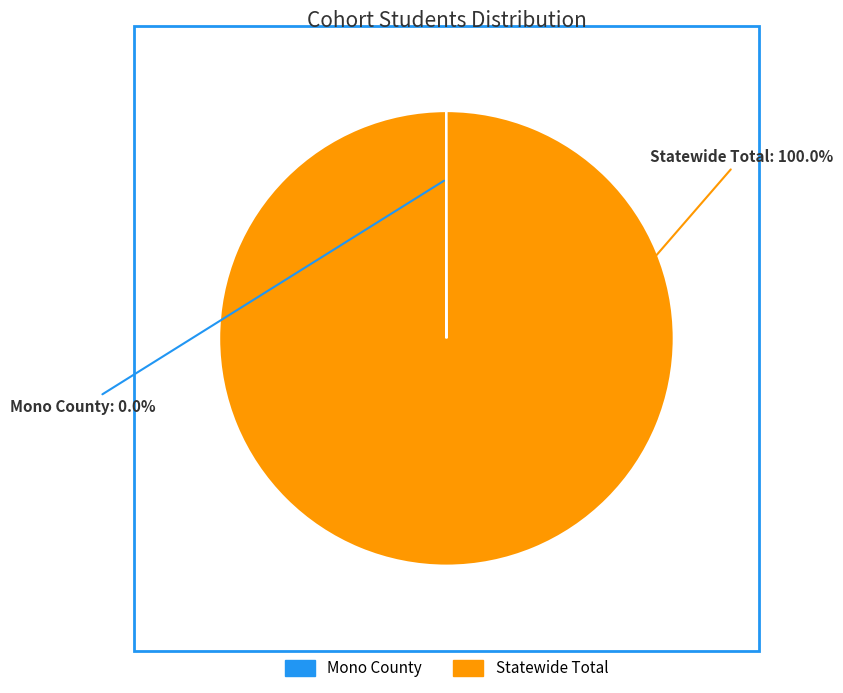

Which category accounts for the majority?

Statewide Total